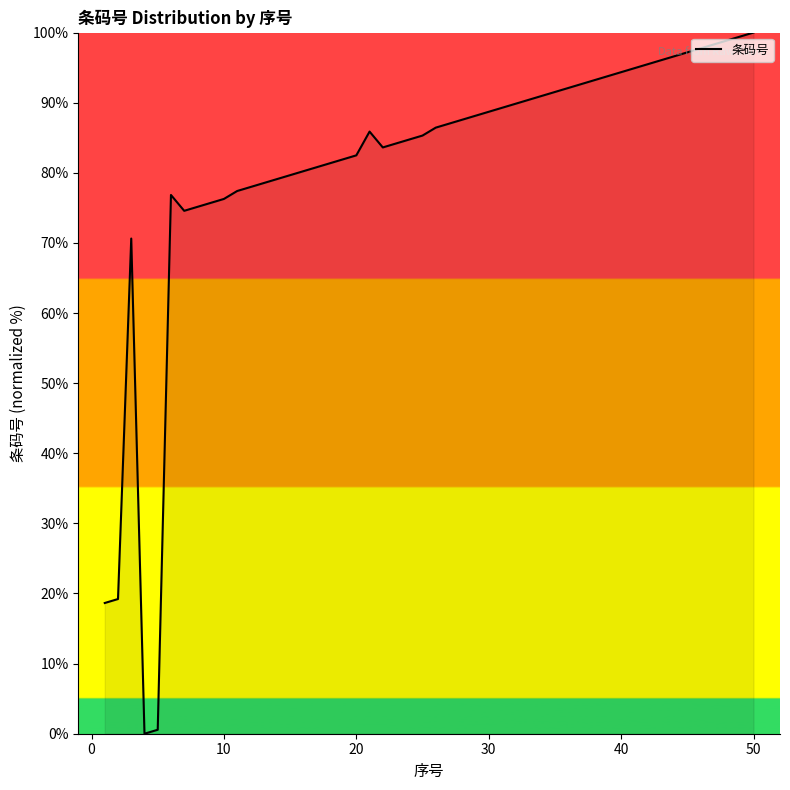

True or false: the data has more than 1 interior local peaks.

True